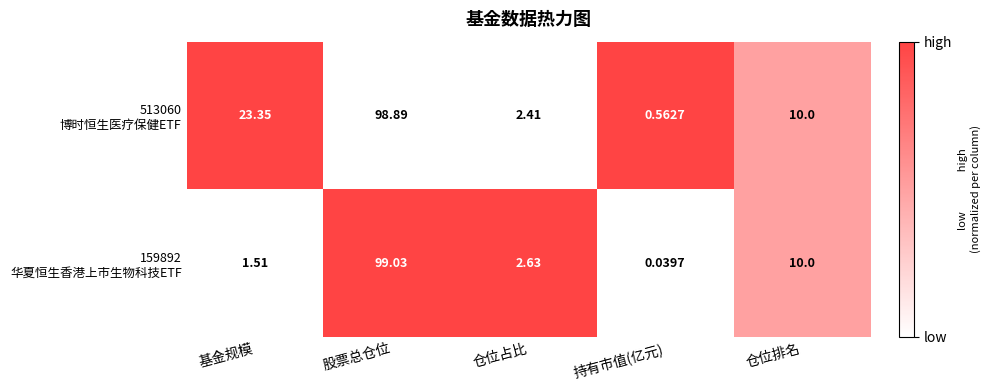

At which category does the chart reach its minimum across all series?

持有市值(亿元)